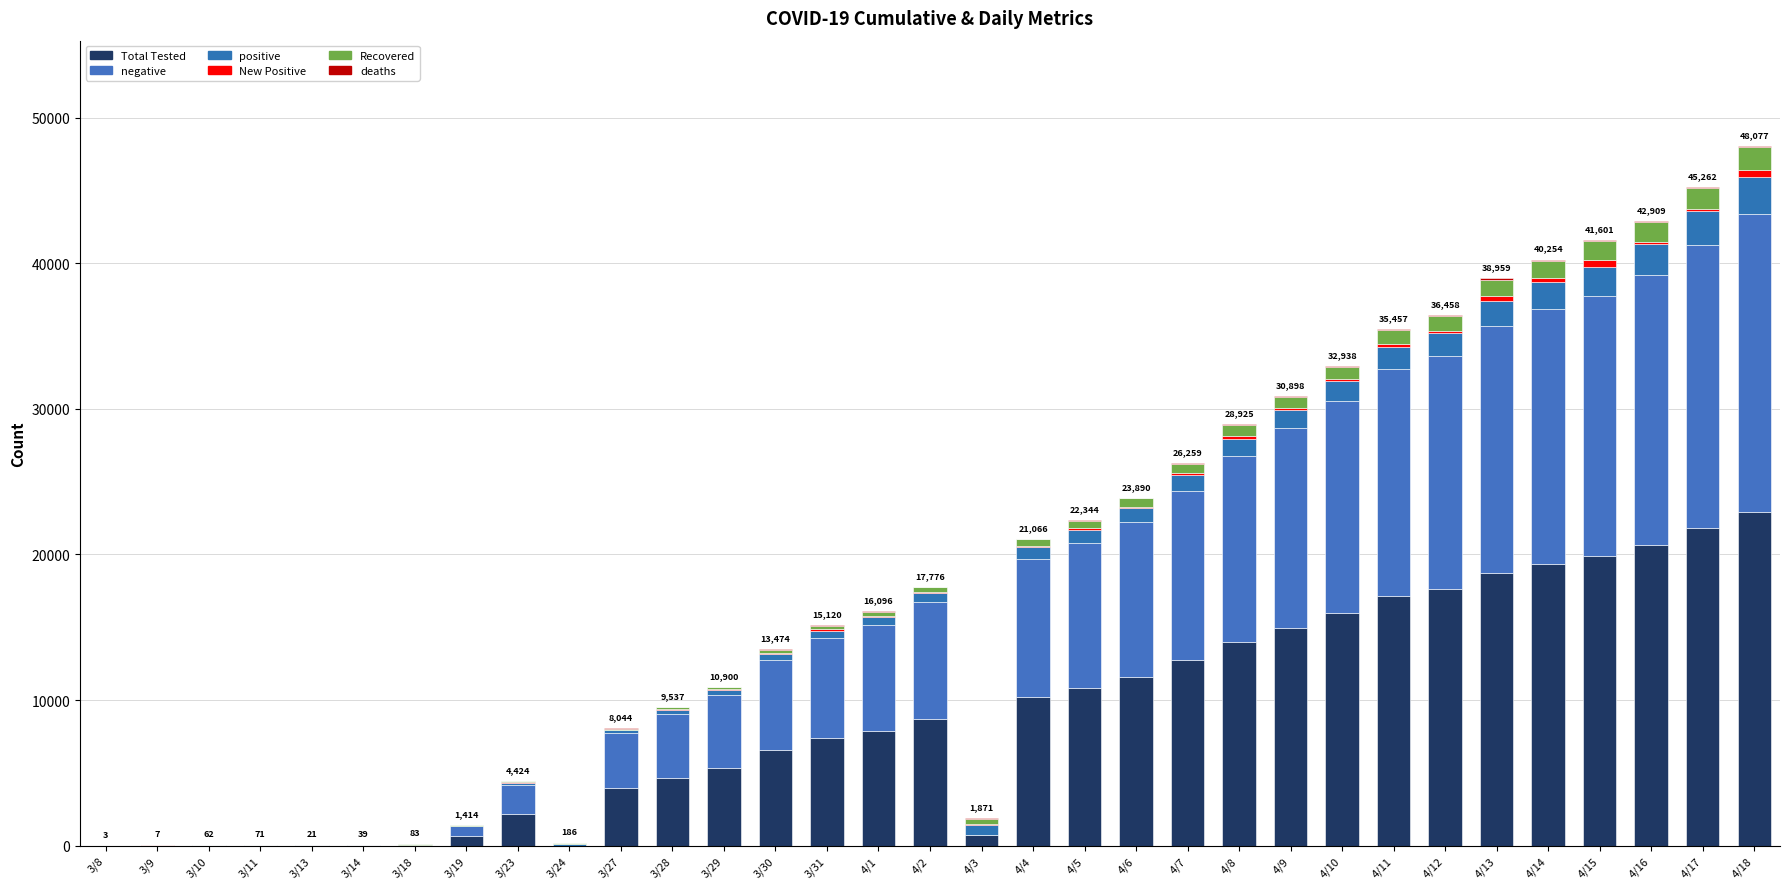

How many data points does each series have?

33